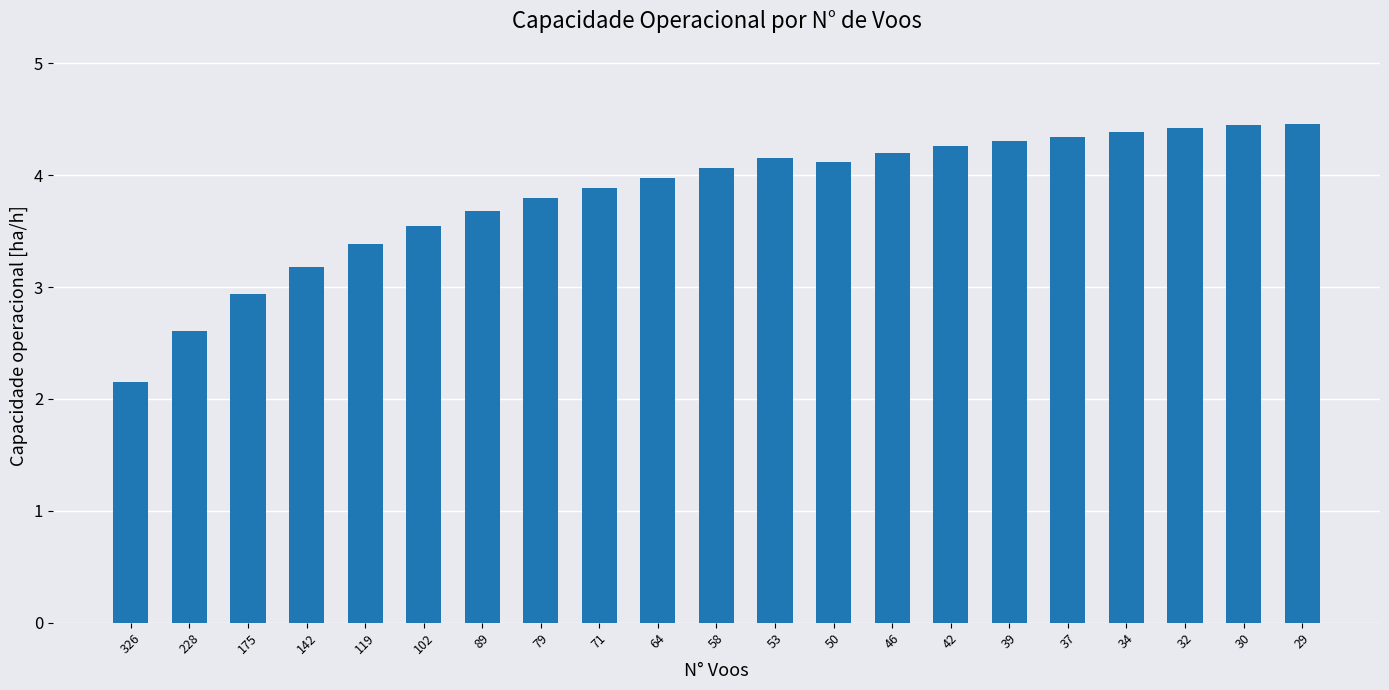

True or false: the data shows 7.4 at 42.

False